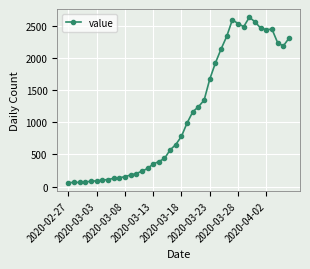

What is the minimum value shown in the chart?

61